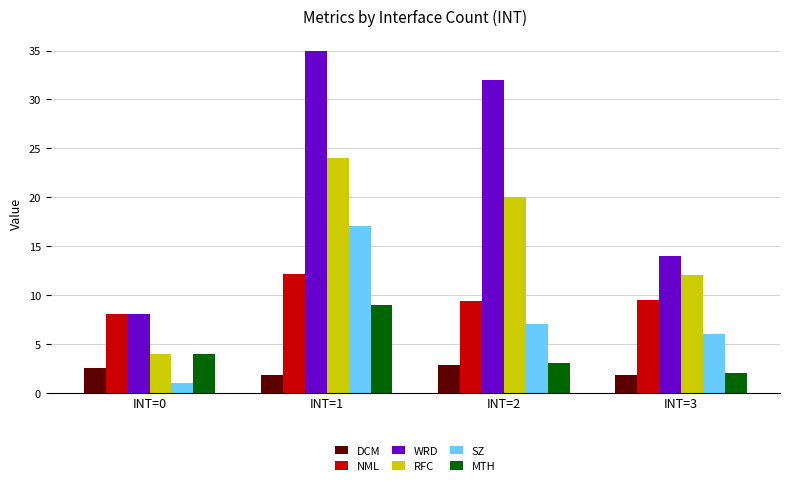

How many distinct data groups are displayed?

6